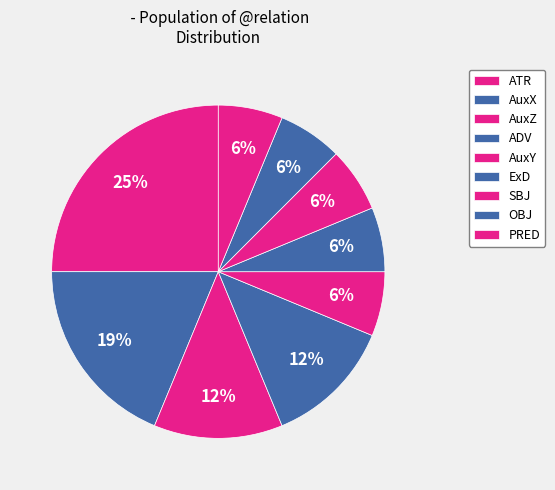

How many segments does this pie chart have?

9